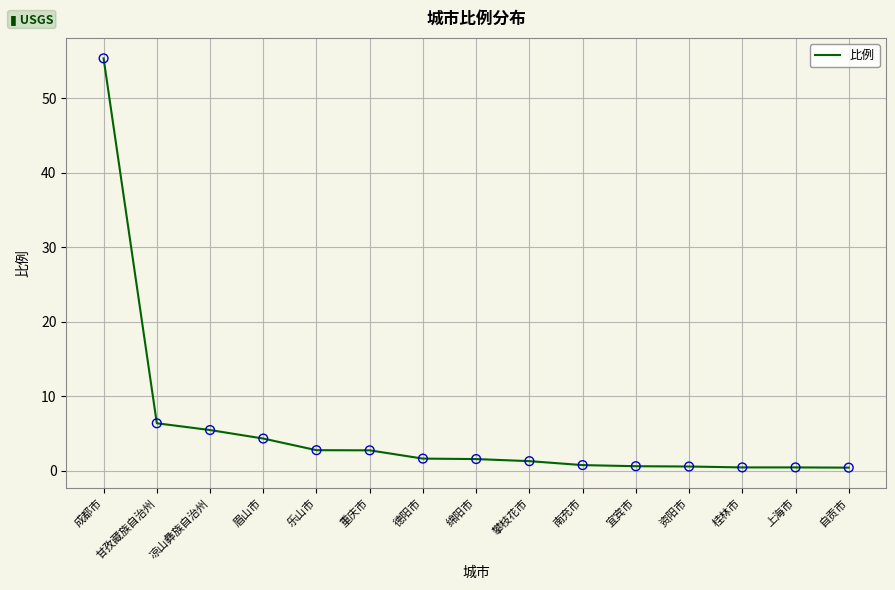

What is the ratio of the value at 上海市 to the value at 攀枝花市?

0.4